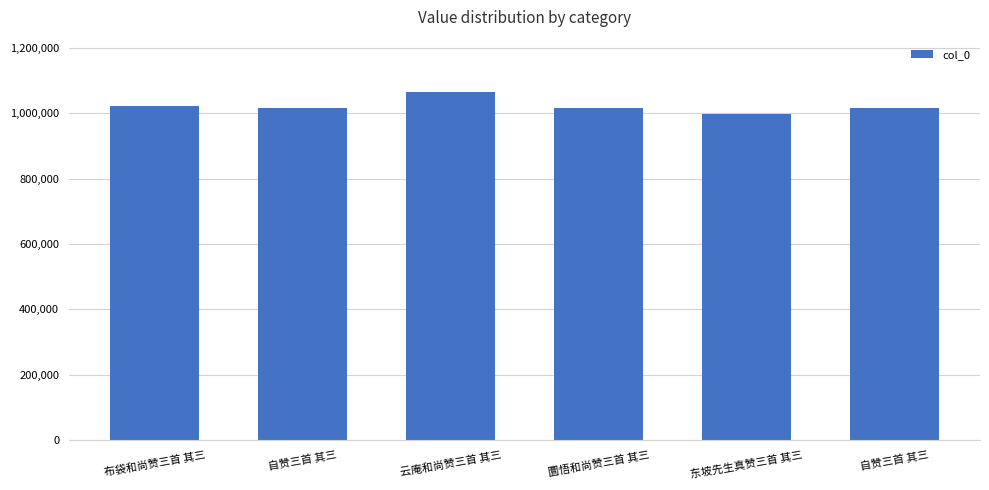

How many values are below 1016567?

3